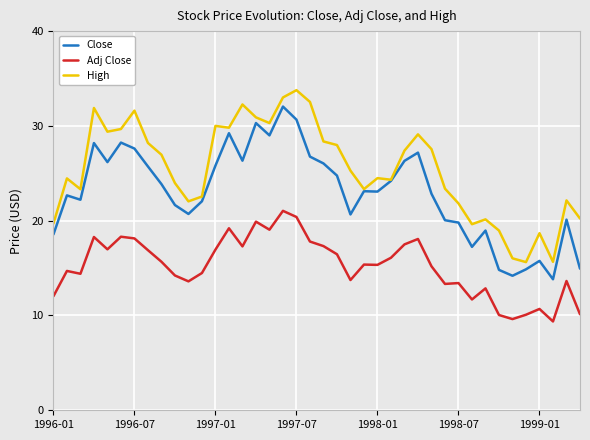

Rank the series by their maximum value, from lowest to highest.

Adj Close, Close, High